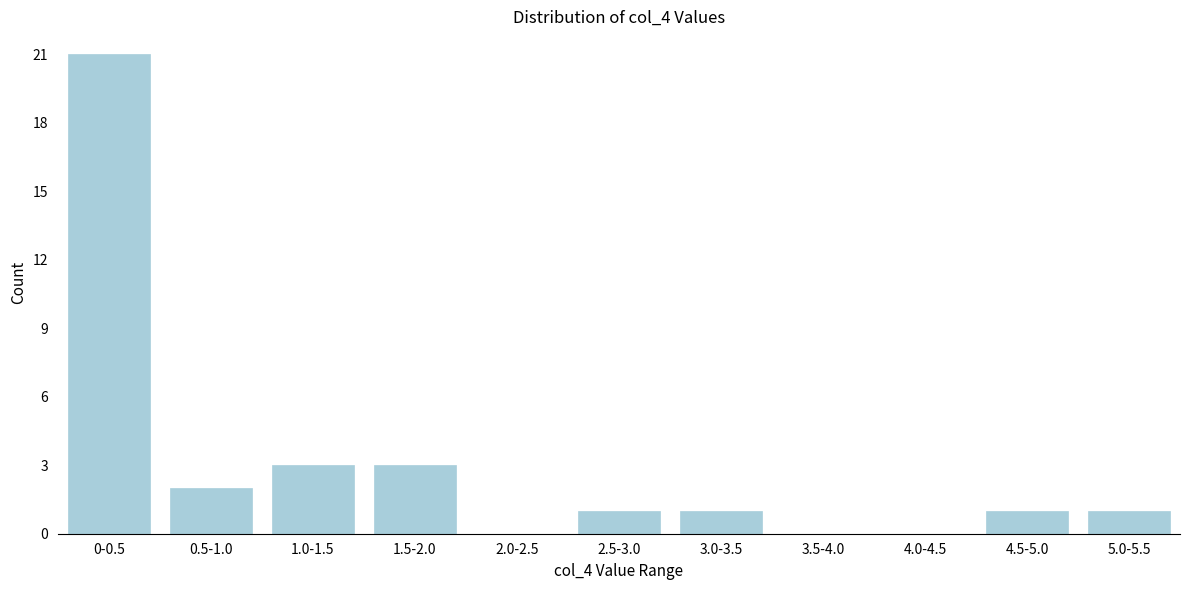

Reading right to left, extract all data points from this chart.

5.0-5.5=1	4.5-5.0=1	4.0-4.5=0	3.5-4.0=0	3.0-3.5=1	2.5-3.0=1	2.0-2.5=0	1.5-2.0=3	1.0-1.5=3	0.5-1.0=2	0-0.5=21